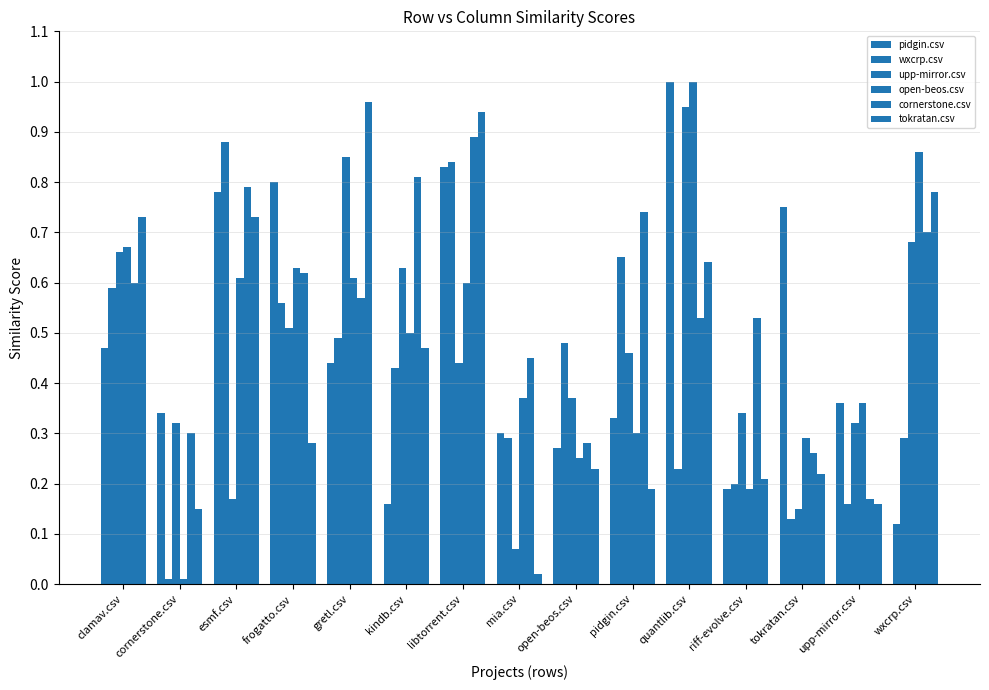

What is the difference between the maximum and minimum values in the tokratan.csv series?

0.9